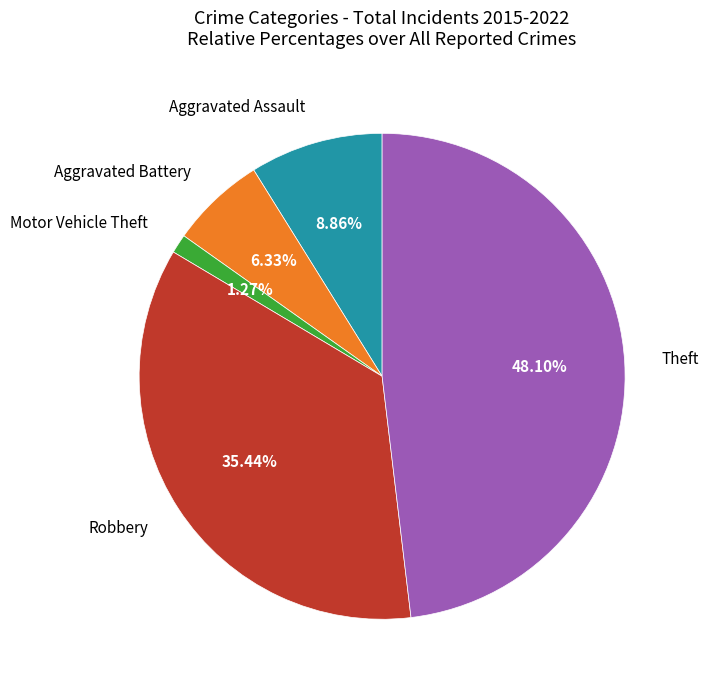

Does any single category account for the majority?

No